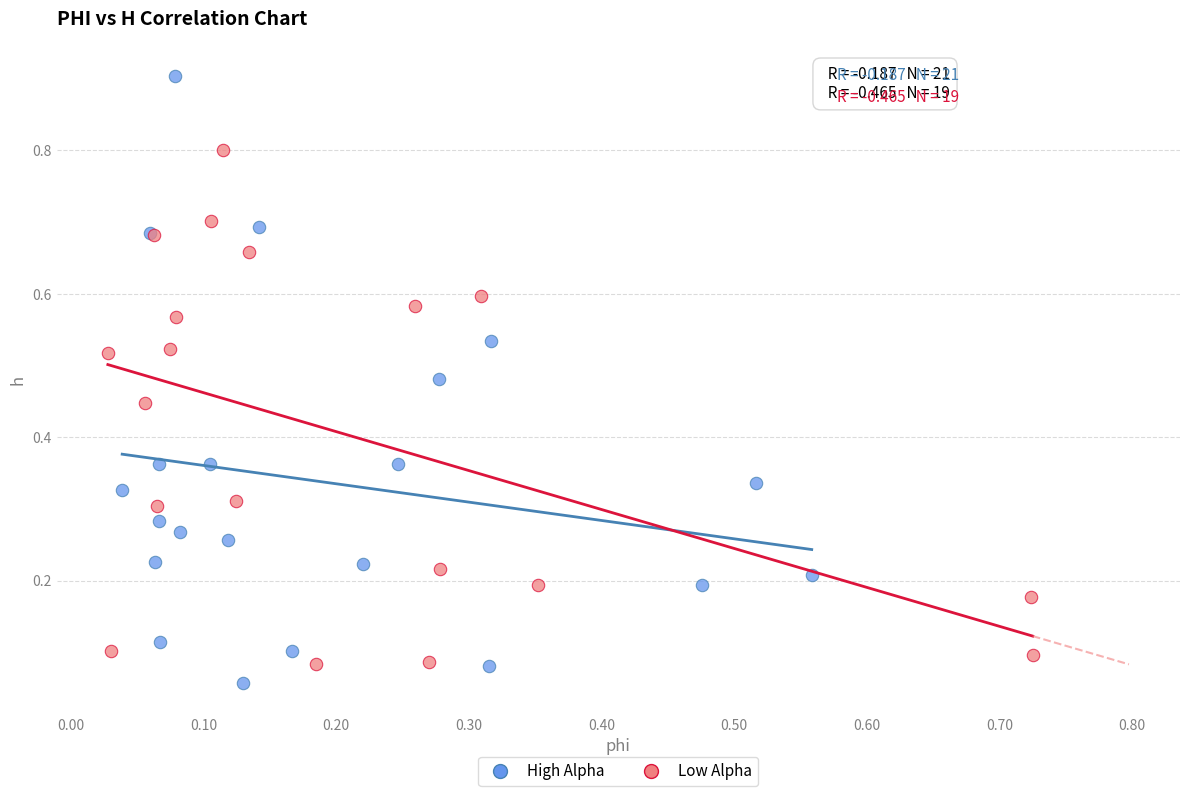

Which series reaches the minimum Y coordinate?

High Alpha